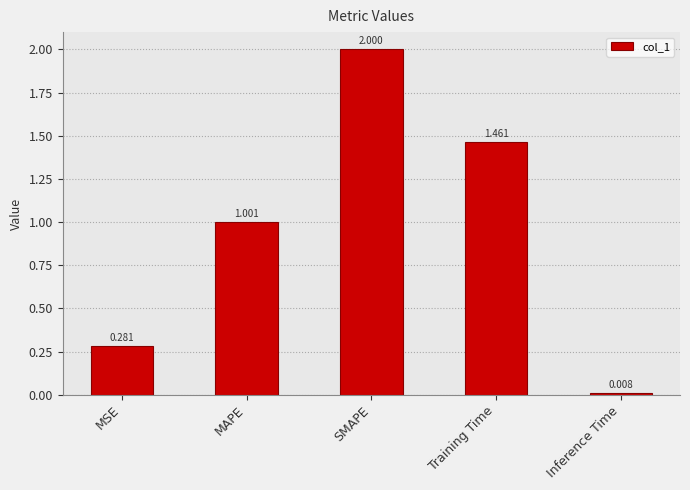

Where does the data first go above 1?

MAPE